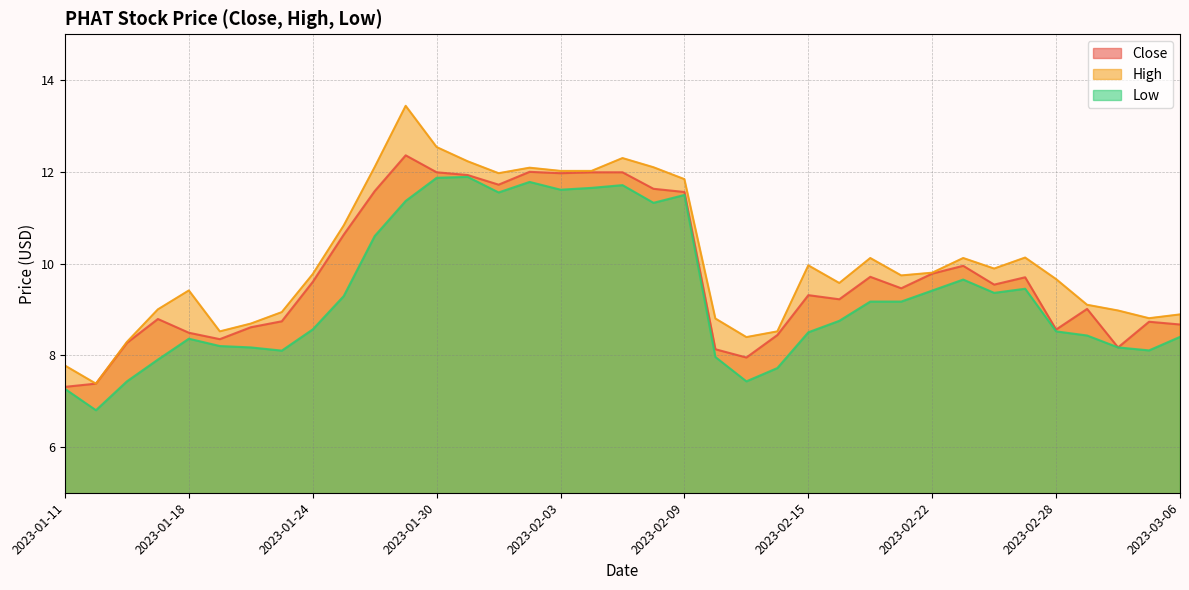

At which category does Low reach its first local valley?

2023-01-12